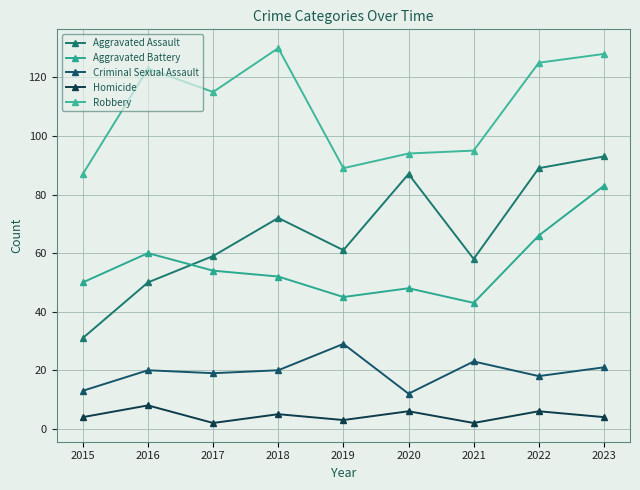

Rank the series at 2018 from highest to lowest value.

Robbery, Aggravated Assault, Aggravated Battery, Criminal Sexual Assault, Homicide